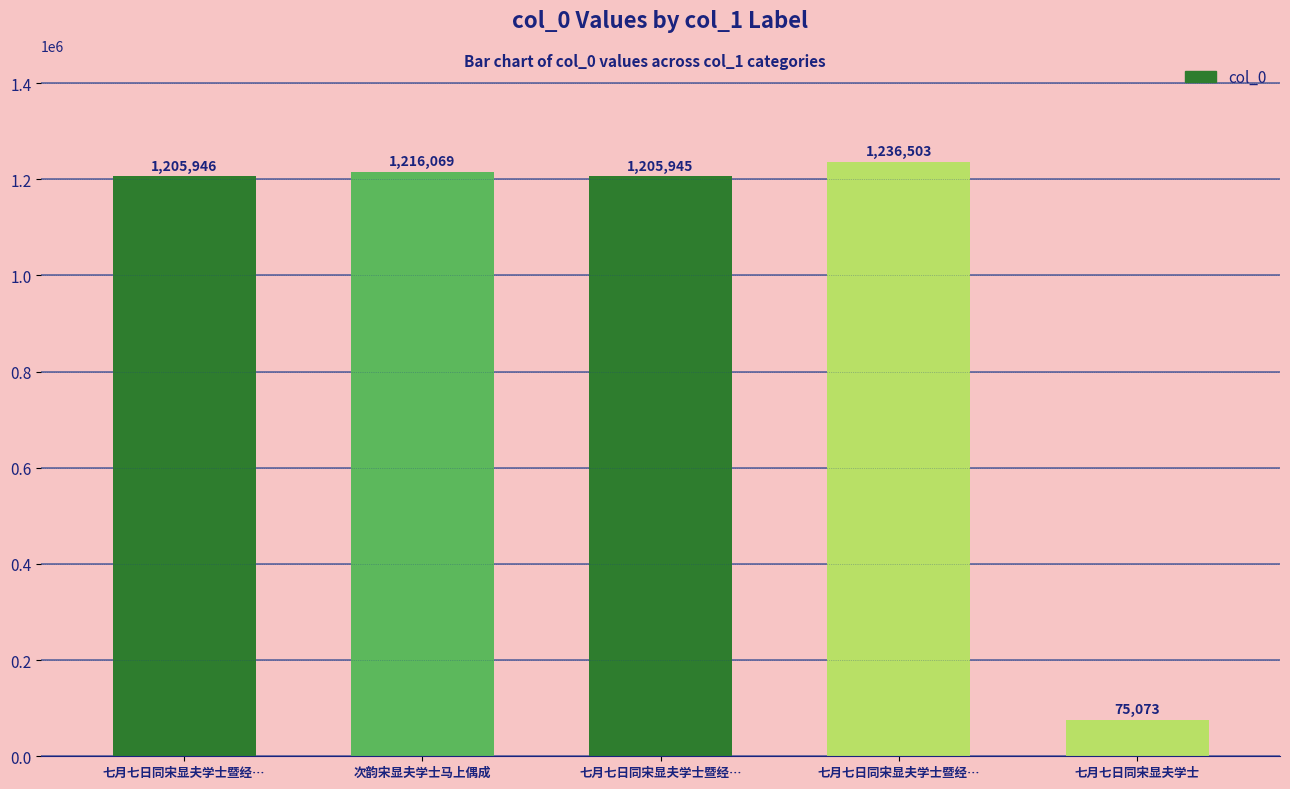

Count the number of data series in this chart.

1